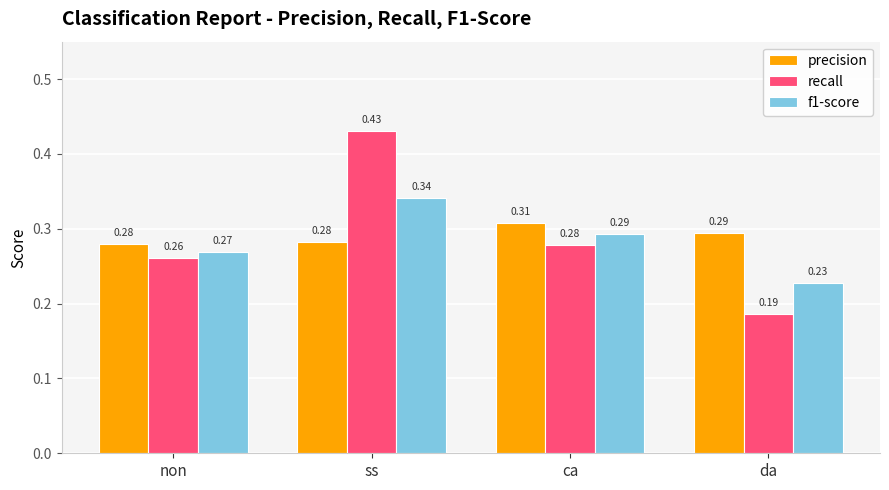

How many categories are shown in the chart?

4